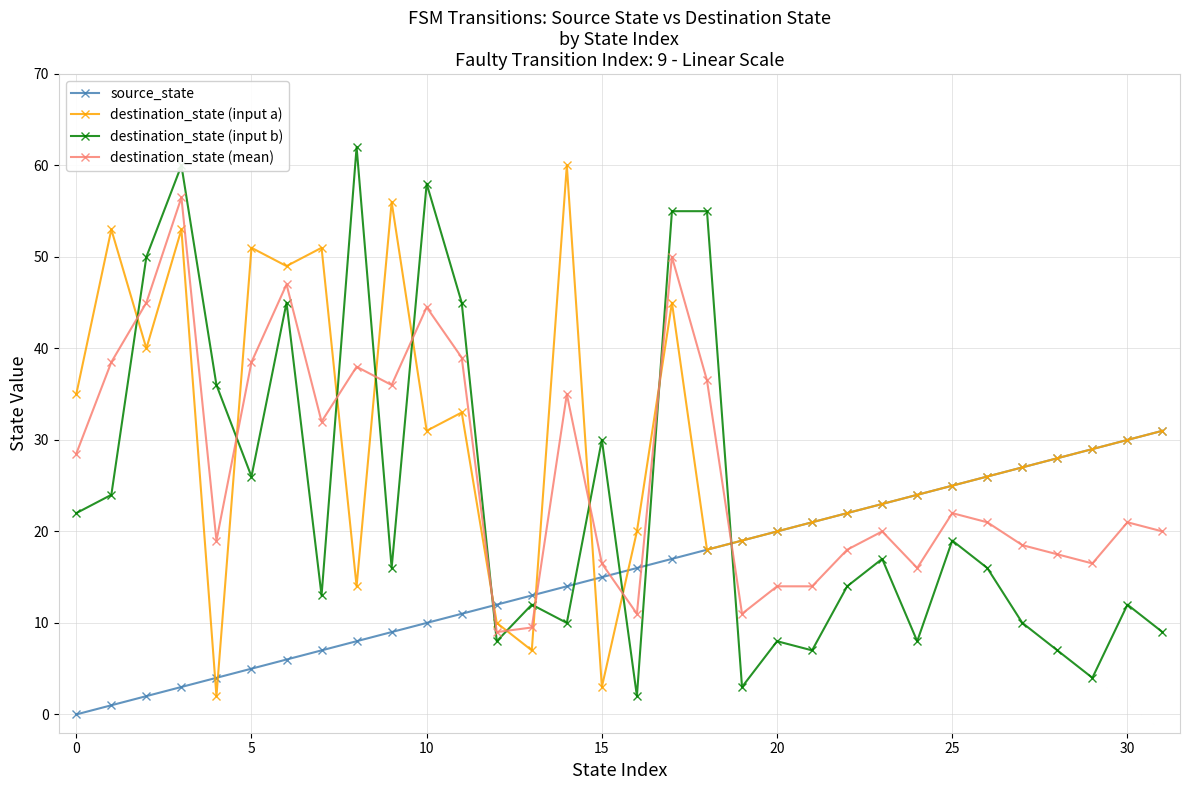

Which series ends up on top after the final intersection of destination_state (input a) and destination_state (mean)?

destination_state (input a)